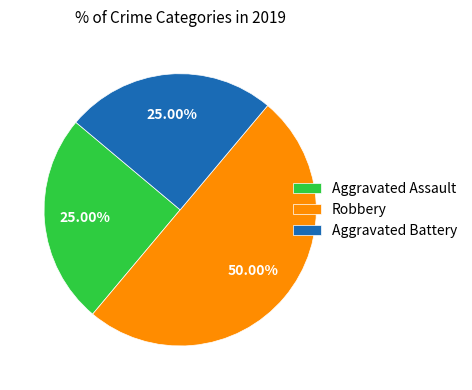

How many slices are in this pie chart?

3